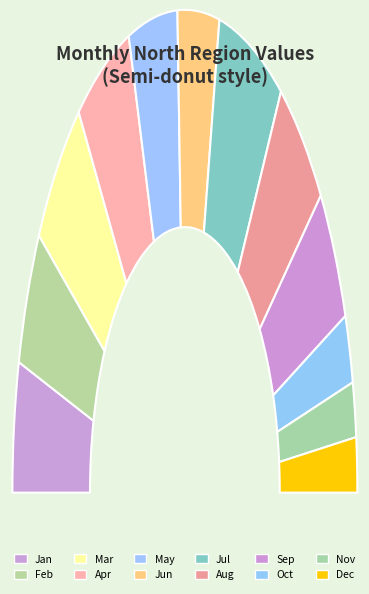

What is the ratio of the value at Aug to the value at Jan?

1.2